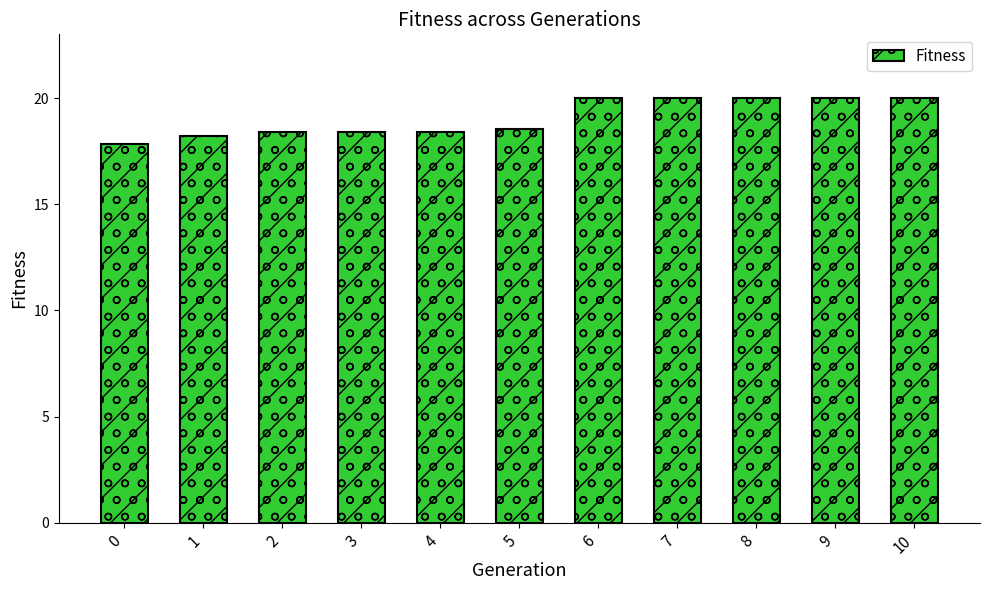

Reading left to right, list all the values displayed in this chart.

0=17.8	1=18.2	2=18.4	3=18.4	4=18.4	5=18.6	6=20.0	7=20.0	8=20.0	9=20.0	10=20.0